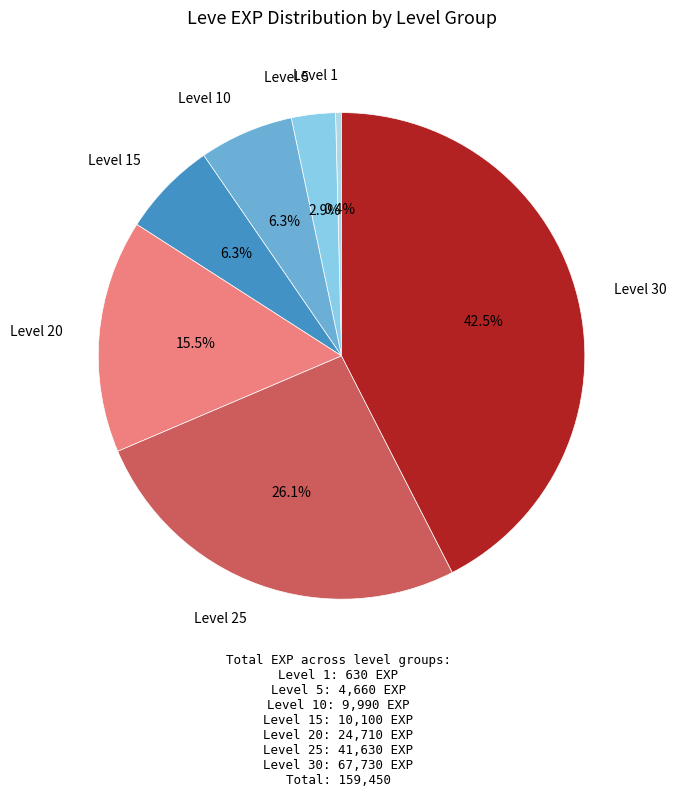

What is the largest slice in the pie chart?

Level 30